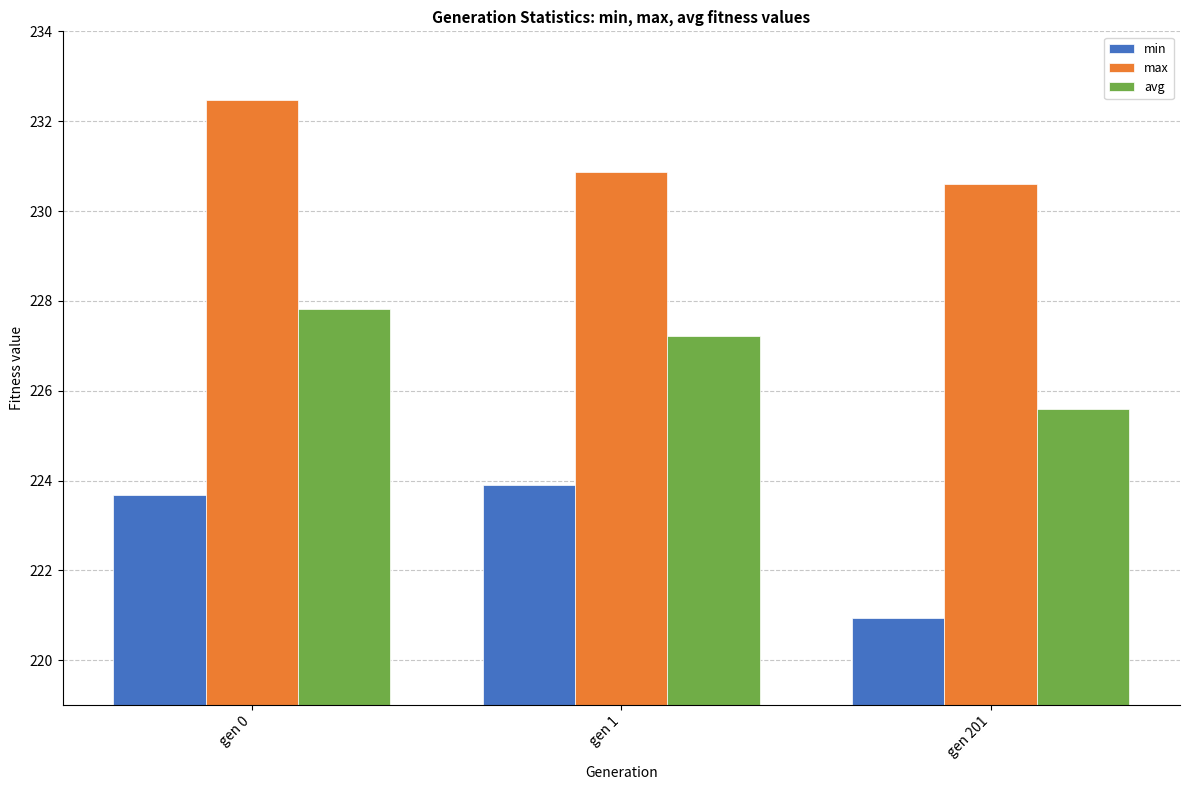

Reading left to right, list all the values displayed in this chart.

min: gen 0=223.7	gen 1=223.9	gen 201=220.9
max: gen 0=232.5	gen 1=230.9	gen 201=230.6
avg: gen 0=227.8	gen 1=227.2	gen 201=225.6